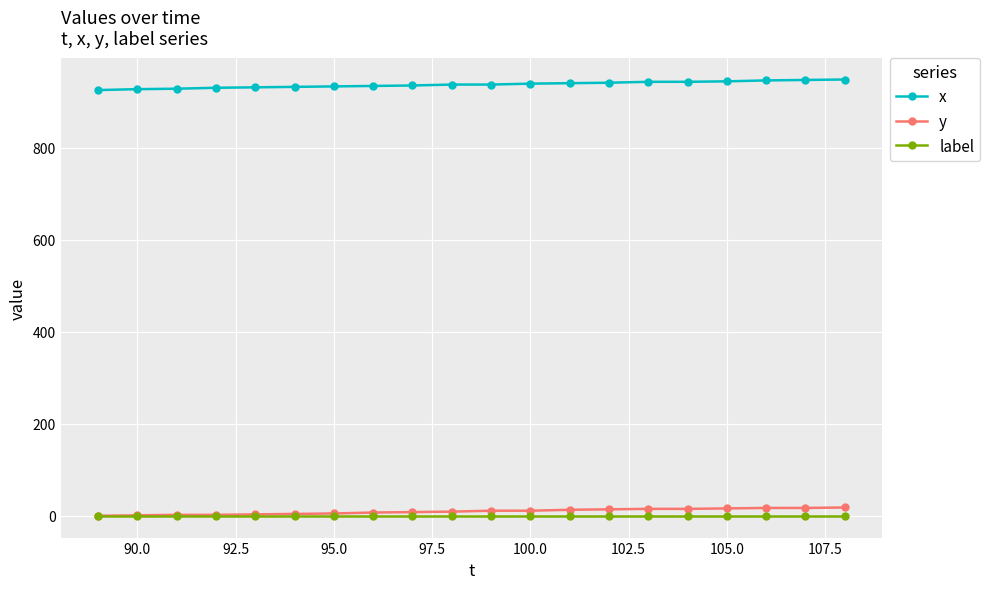

Which series has the largest total across all categories?

x